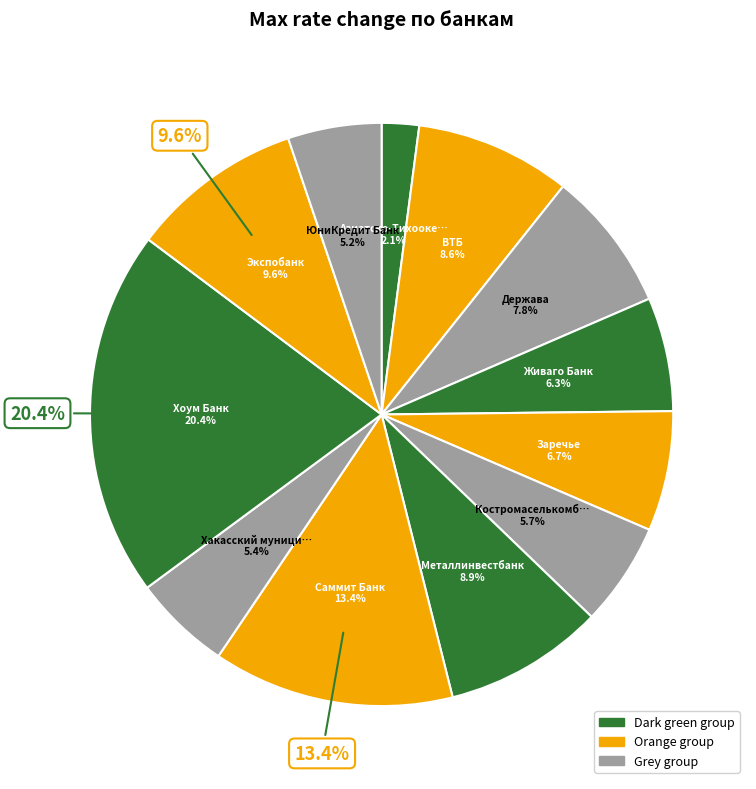

To the nearest percent, what is the difference between the largest and smallest slice percentages?

18%